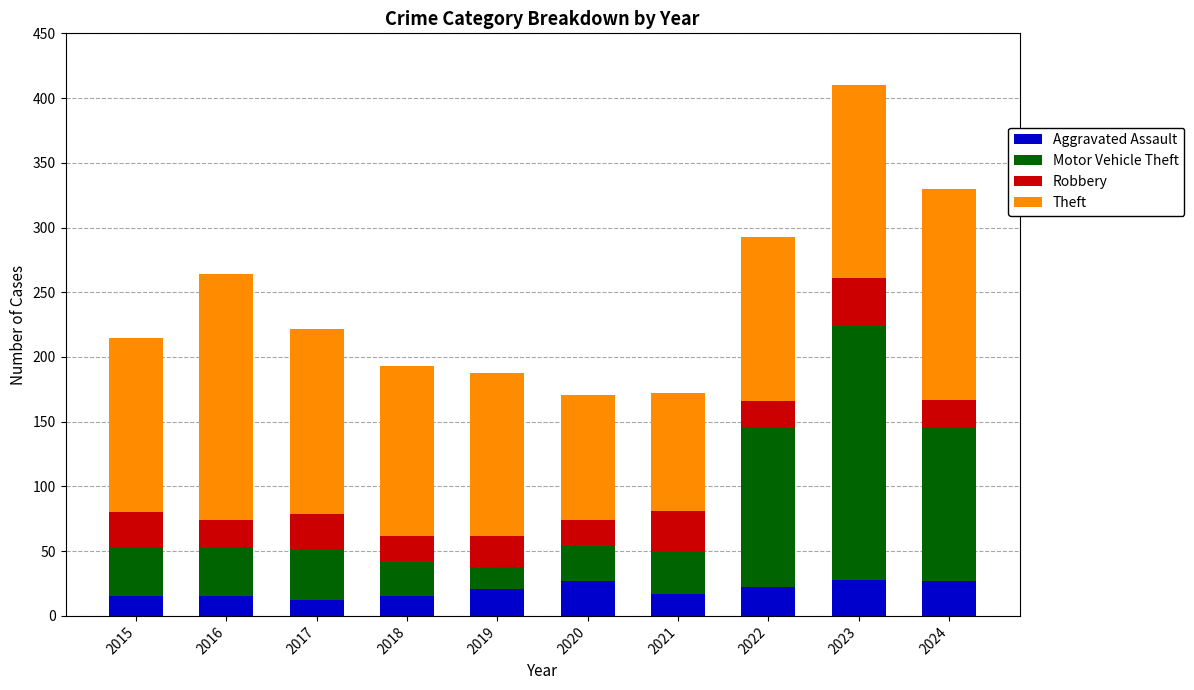

The value of Aggravated Assault at 2016 is 15. True or false?

True